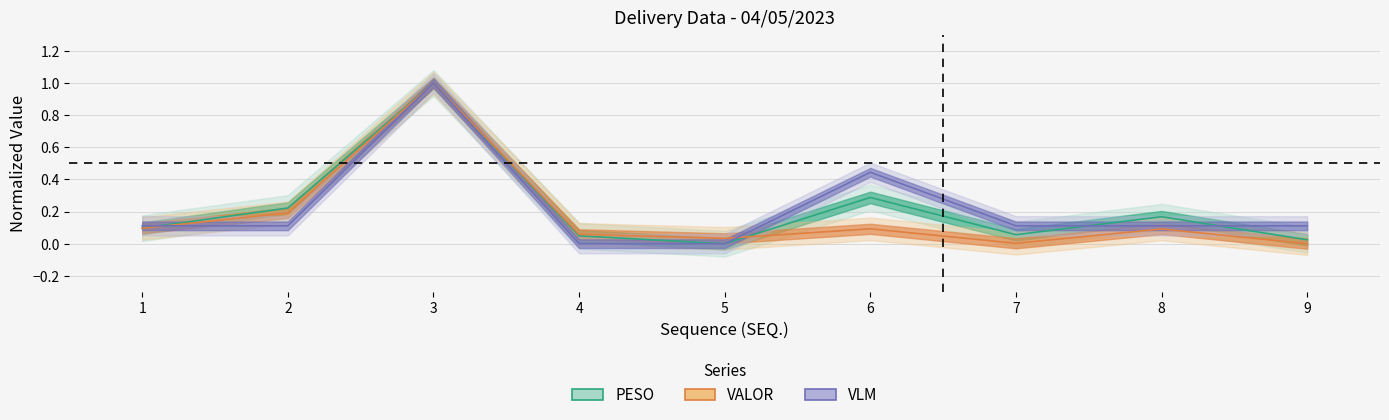

What are all the series names shown in the legend?

PESO, VALOR, VLM